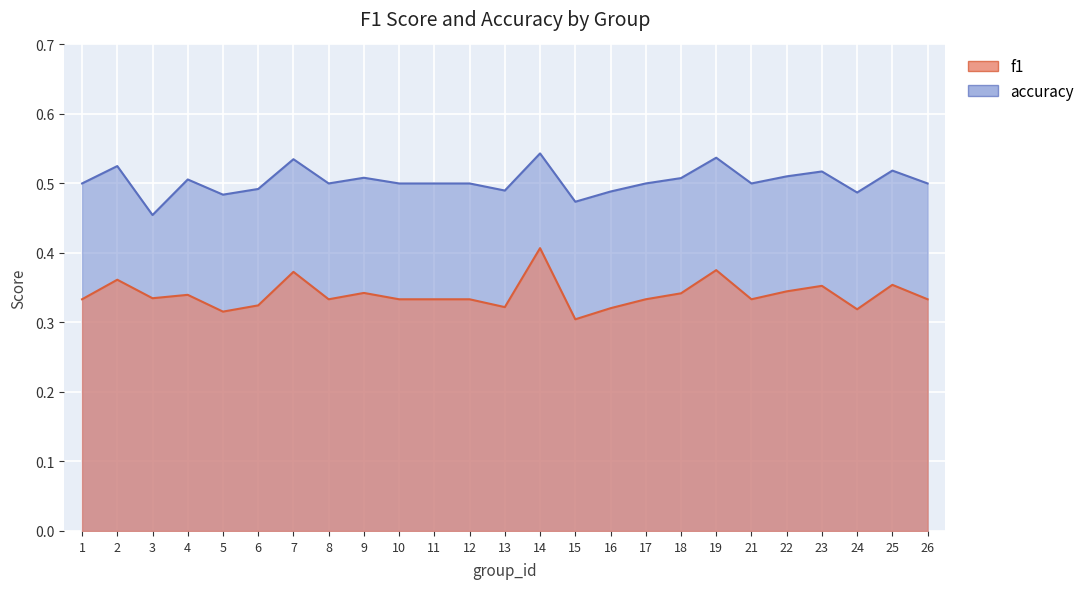

Does the chart display data point markers on the line(s)?

No